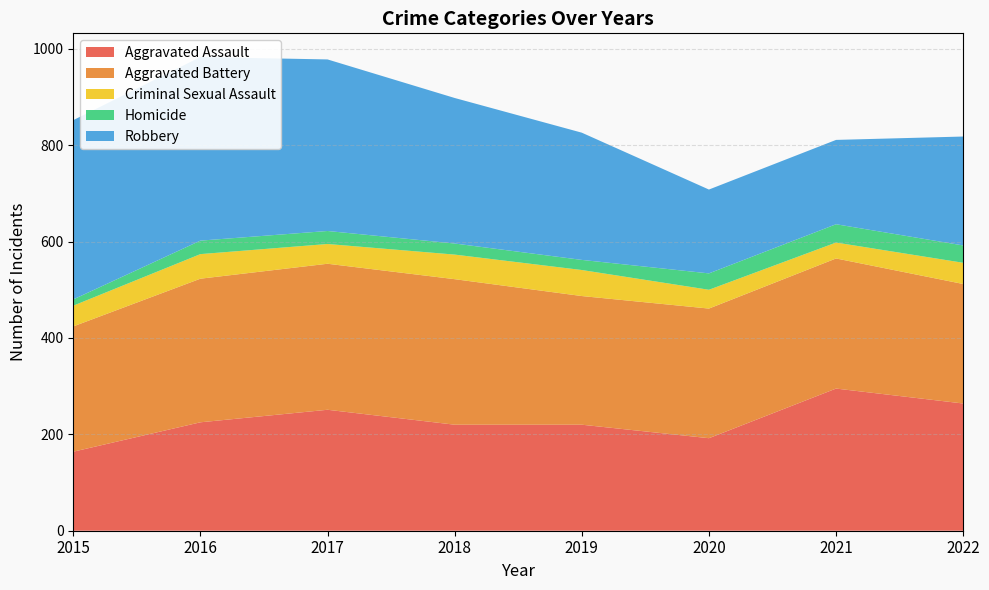

Reading left to right, transcribe all the data shown in this chart.

Aggravated Assault: 164	225	251	220	220	192	295	264
Aggravated Battery: 260	298	303	302	267	269	270	248
Criminal Sexual Assault: 43	51	41	51	54	39	33	44
Homicide: 13	28	27	23	21	34	38	36
Robbery: 372	381	356	302	264	174	175	226